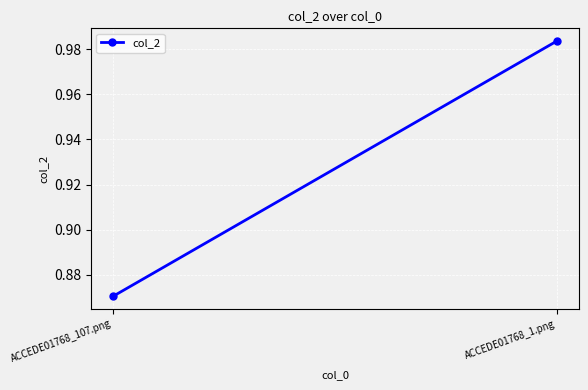

List the labels in order of value, largest first.

ACCEDE01768_1.png, ACCEDE01768_107.png